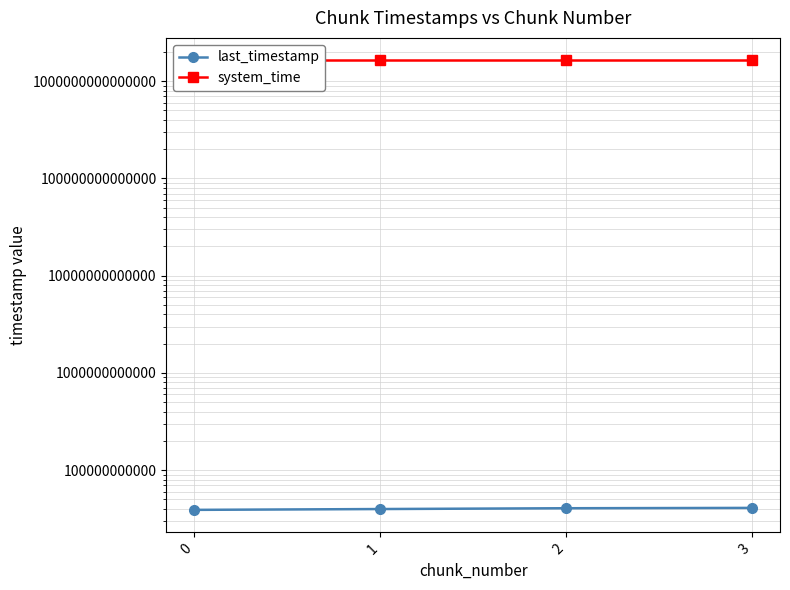

How many system_time values are between 1638638727101545 and 1638638752823016?

3